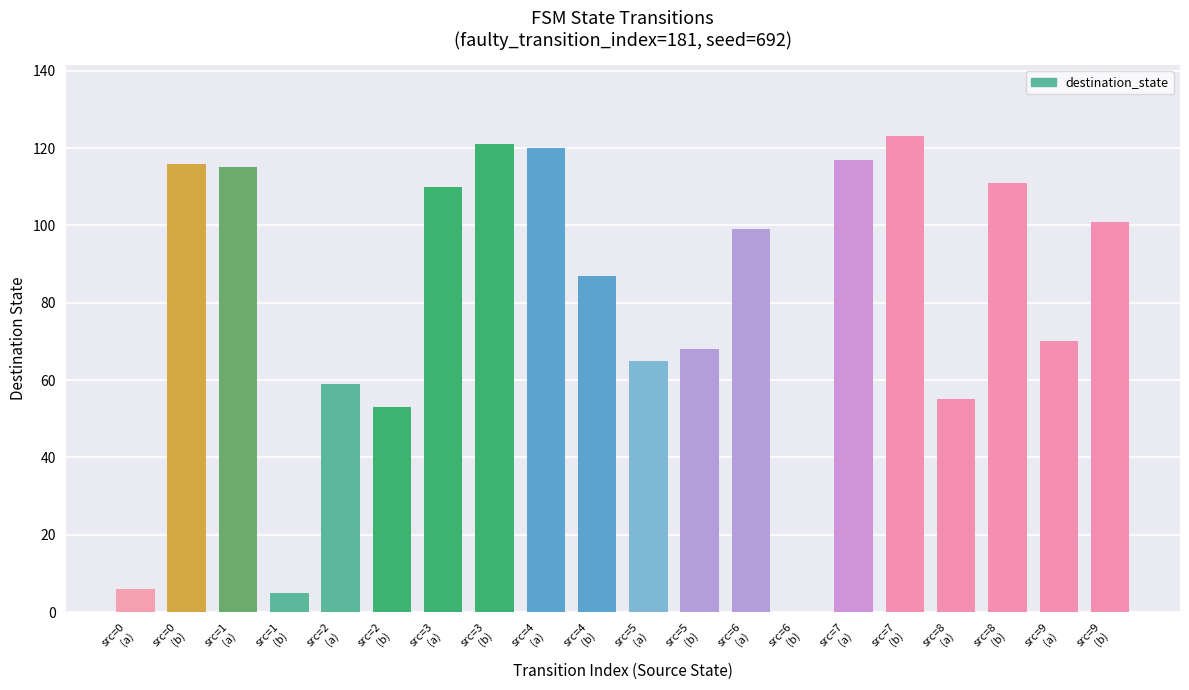

What is the sum of all values?

1601